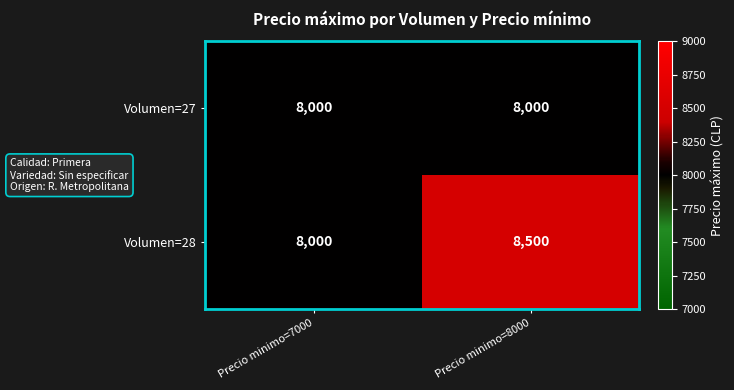

Is it true that Volumen=28 equals 11756 at Precio minimo=8000?

False